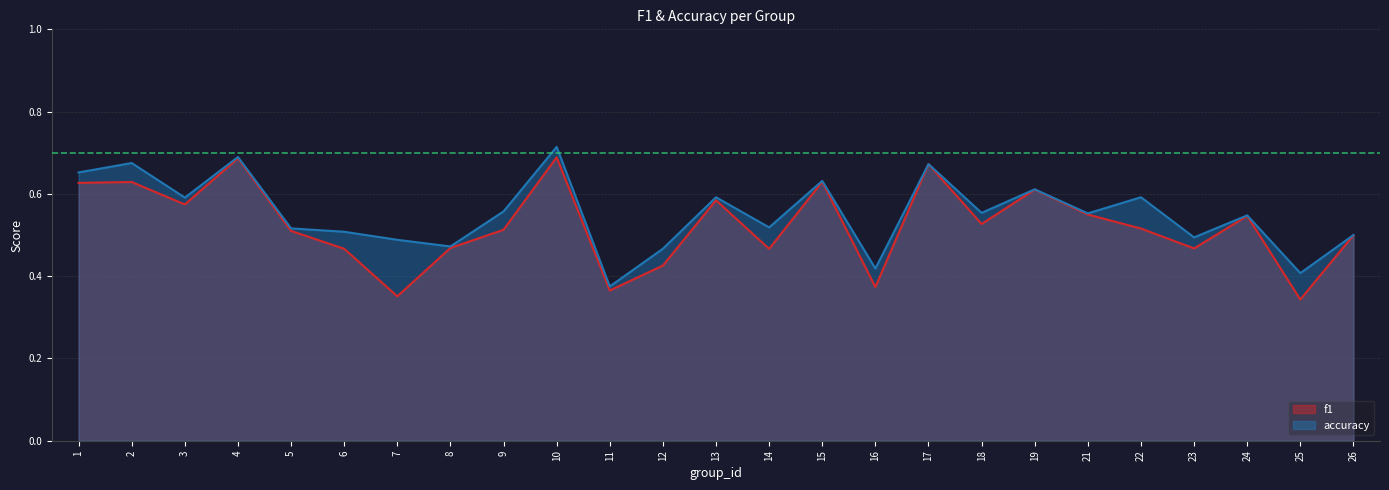

Reading left to right, list all the values displayed in this chart.

f1: 1=0.6	2=0.6	3=0.6	4=0.7	5=0.5	6=0.5	7=0.4	8=0.5	9=0.5	10=0.7	11=0.4	12=0.4	13=0.6	14=0.5	15=0.6	16=0.4	17=0.7	18=0.5	19=0.6	21=0.5	22=0.5	23=0.5	24=0.5	25=0.3	26=0.5
accuracy: 1=0.7	2=0.7	3=0.6	4=0.7	5=0.5	6=0.5	7=0.5	8=0.5	9=0.6	10=0.7	11=0.4	12=0.5	13=0.6	14=0.5	15=0.6	16=0.4	17=0.7	18=0.6	19=0.6	21=0.6	22=0.6	23=0.5	24=0.5	25=0.4	26=0.5